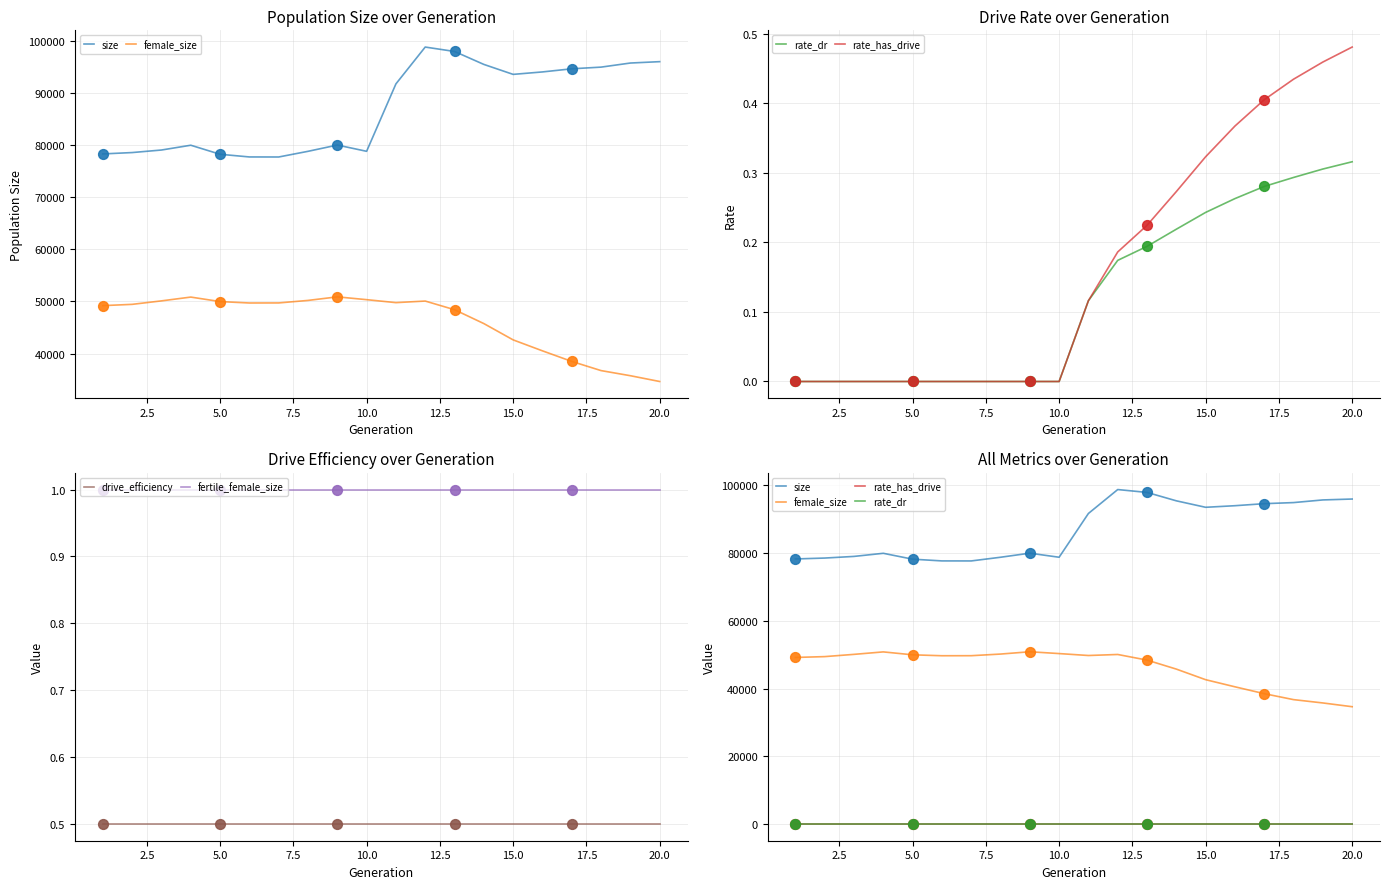

True or false: fertile_female_size and drive_efficiency intersect in this chart.

False